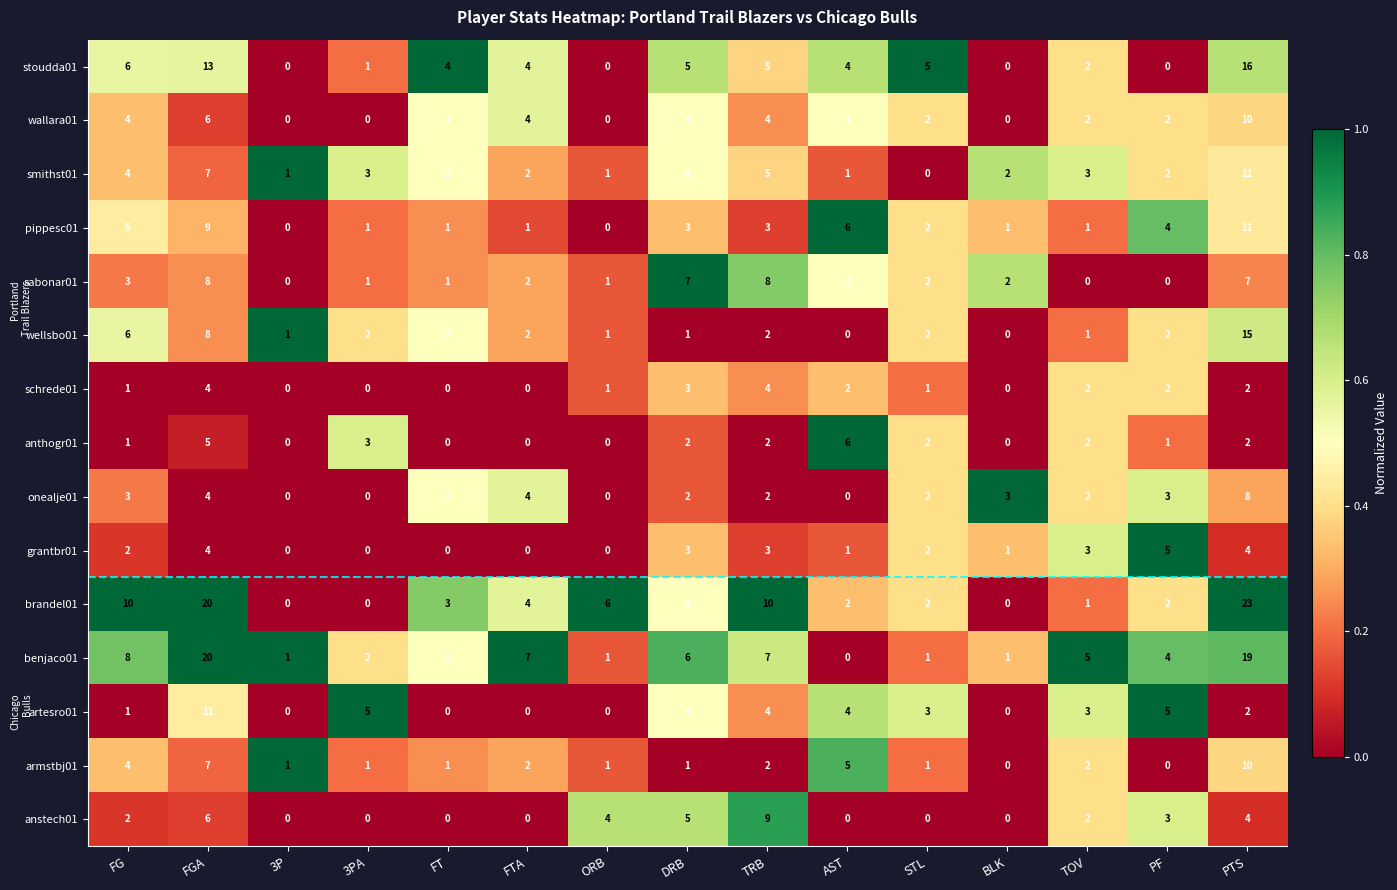

What is the average value of the artesro01 series?

3